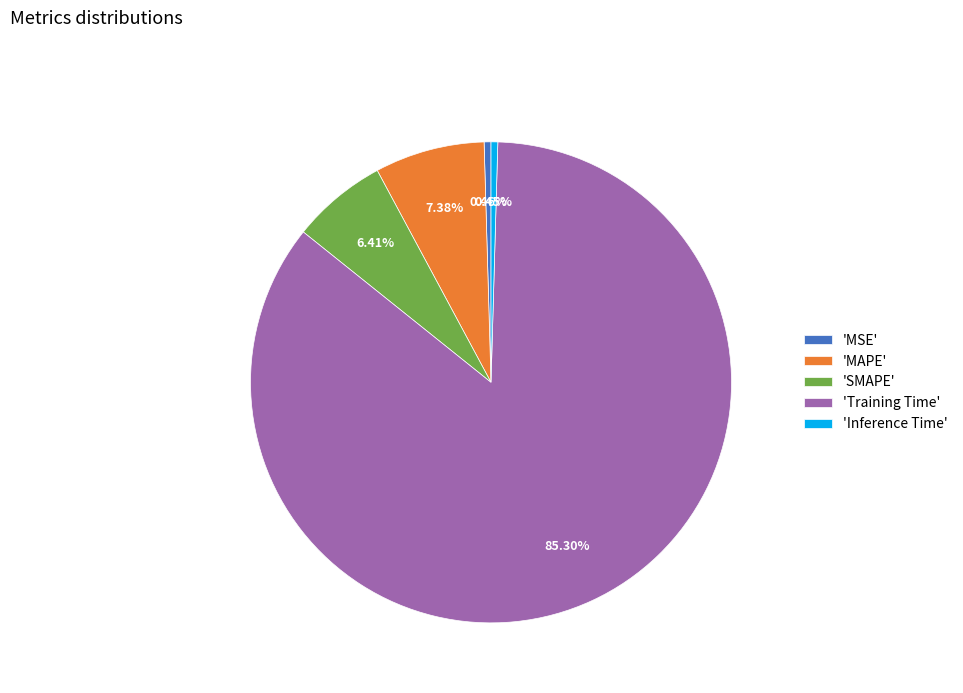

How many slices are in this pie chart?

5